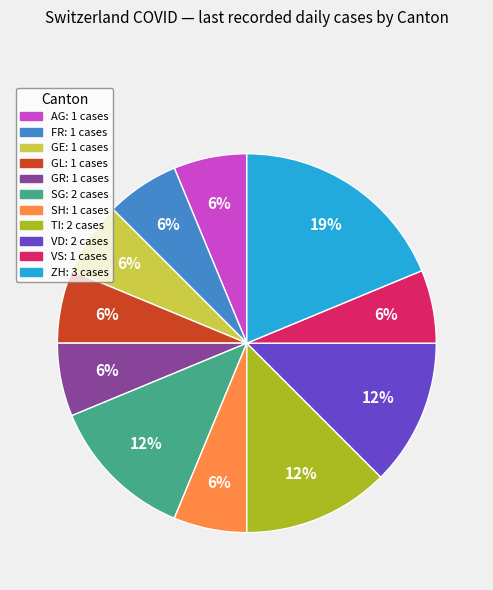

To the nearest percent, what is the average slice percentage?

9%